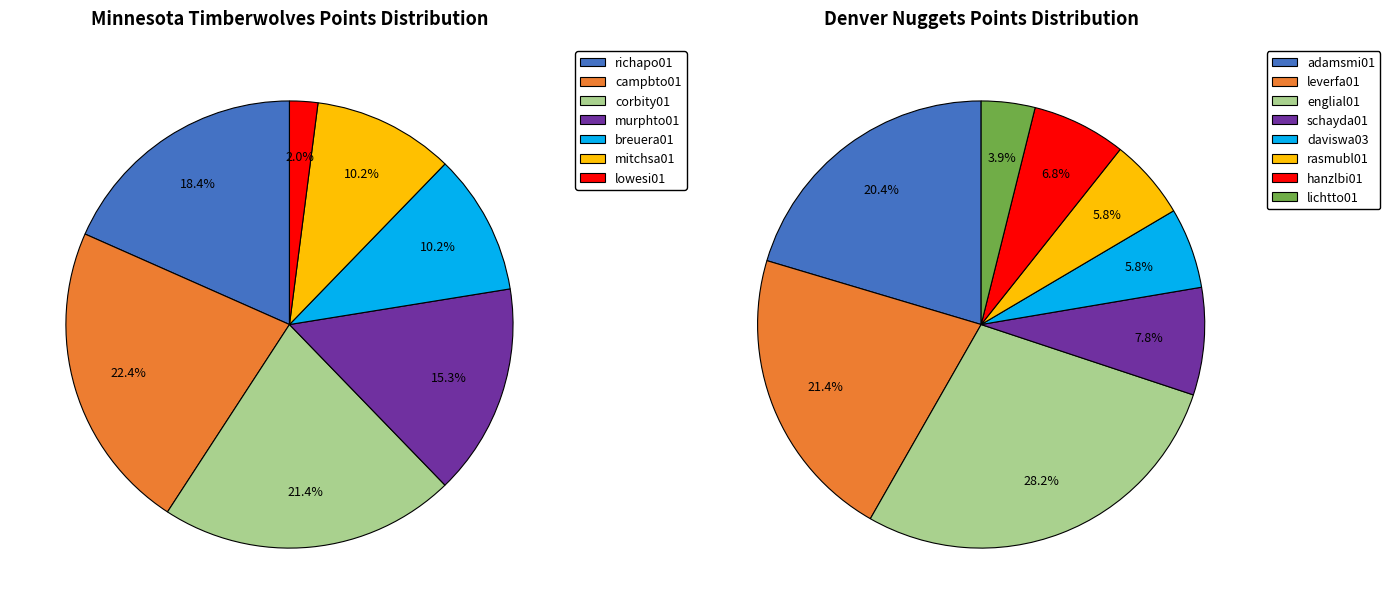

Which slice is the largest?

campbto01